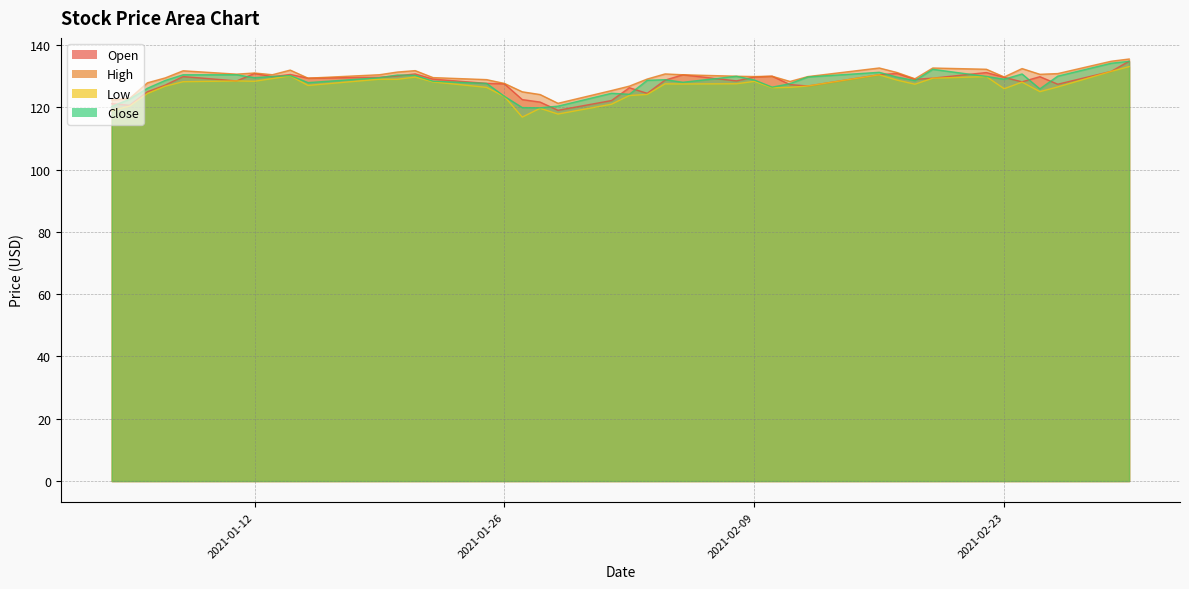

Is the value of Close at 2021-02-24 greater than the value of Open at 2021-02-03?

Yes